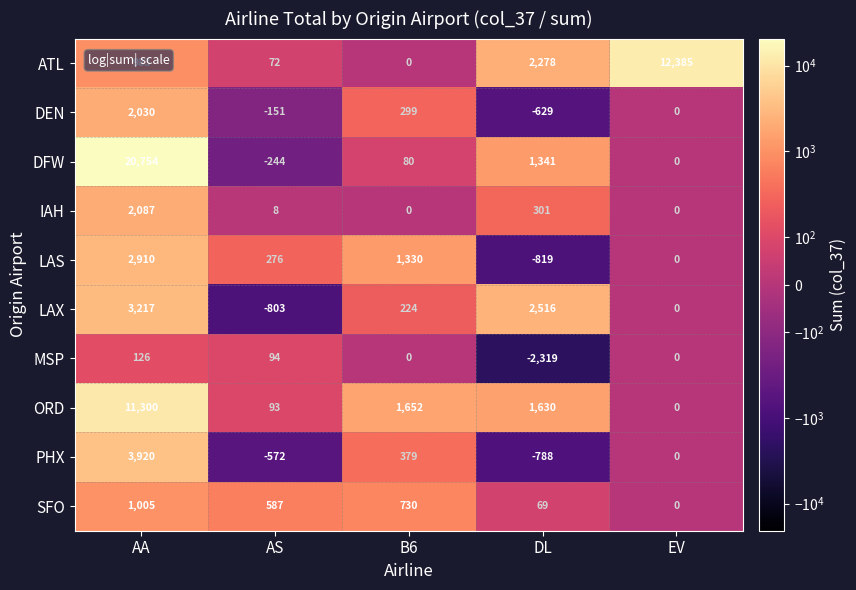

Between AA and AS, which series saw the biggest shift?

DFW